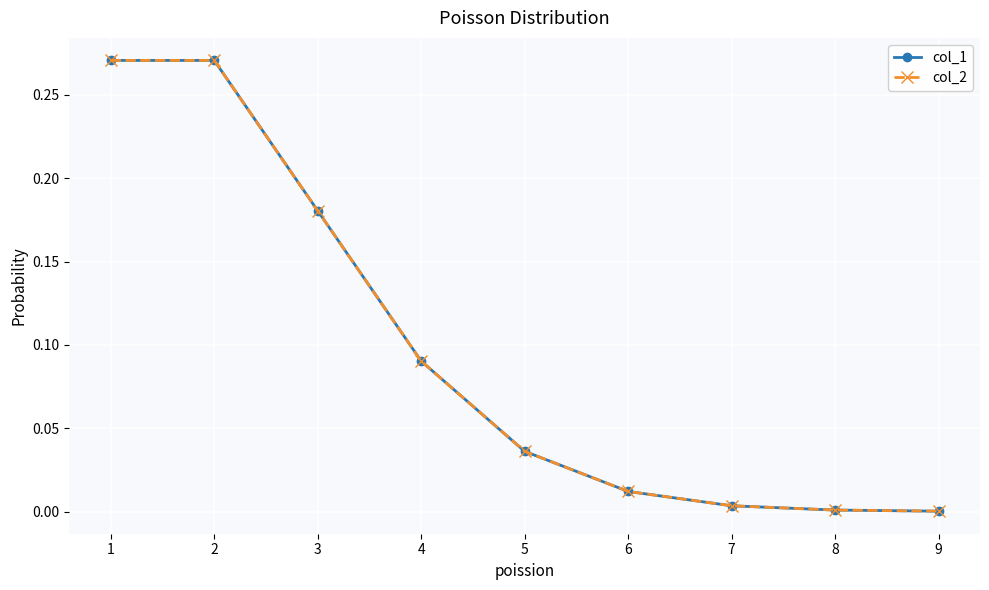

Does the chart have visible grid lines?

Yes